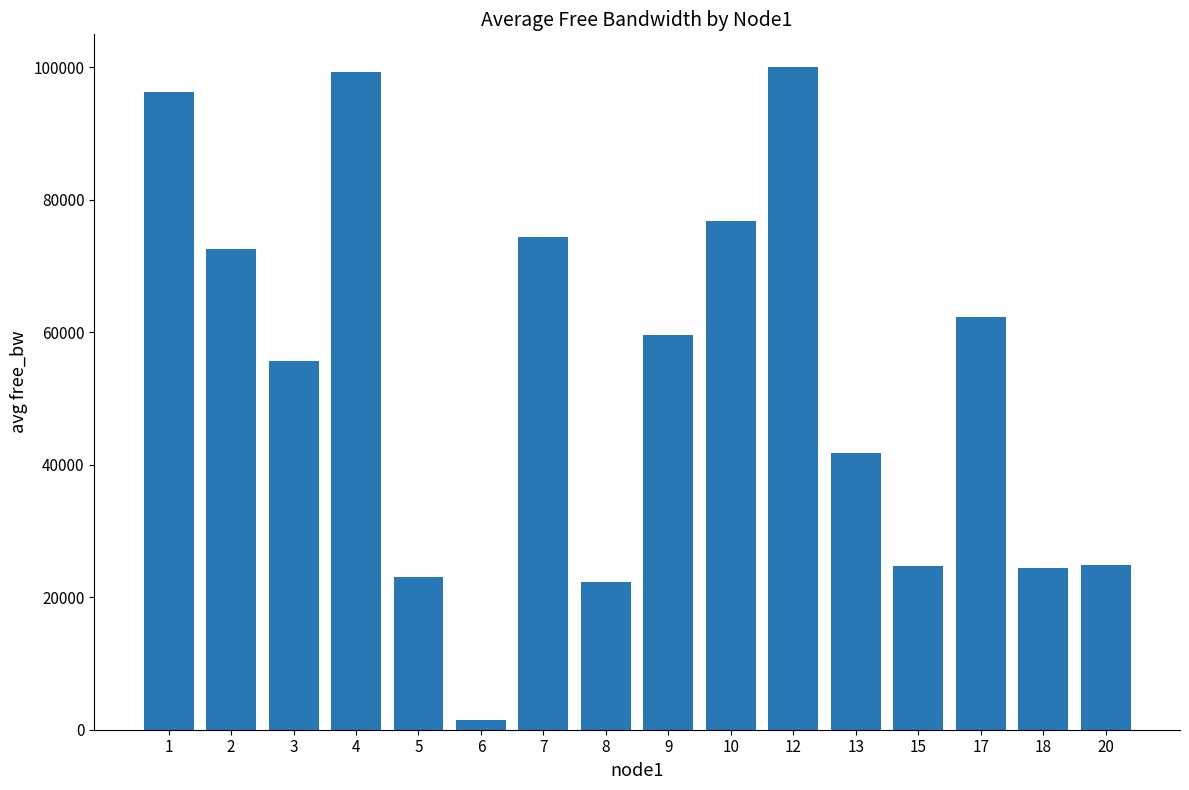

Read the value at 15.

24701.9